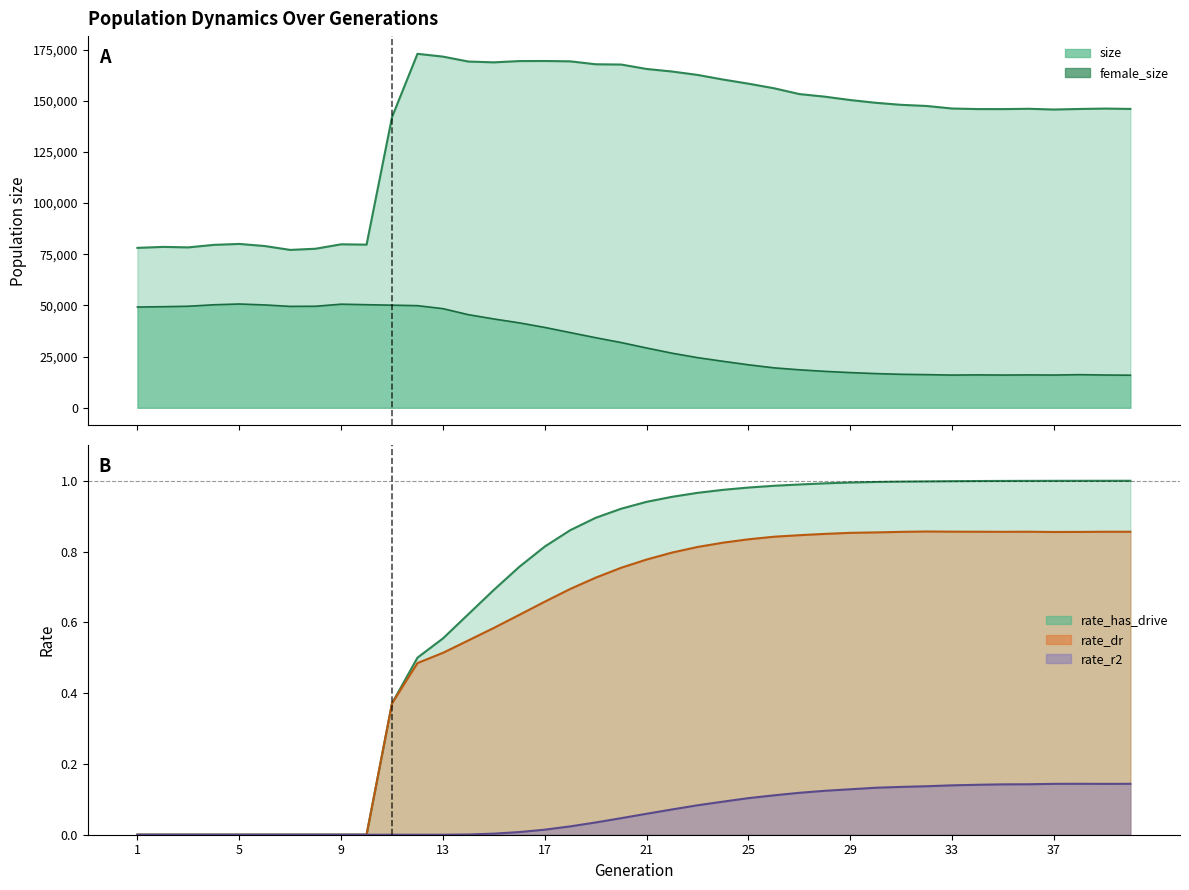

Rank the categories by rate_r2 value from highest to lowest.

38, 40, 37, 39, 36, 35, 34, 33, 32, 31, 30, 29, 28, 27, 26, 25, 24, 23, 22, 21, 20, 19, 18, 17, 16, 15, 14, 1, 2, 3, 4, 5, 6, 7, 8, 9, 10, 11, 12, 13